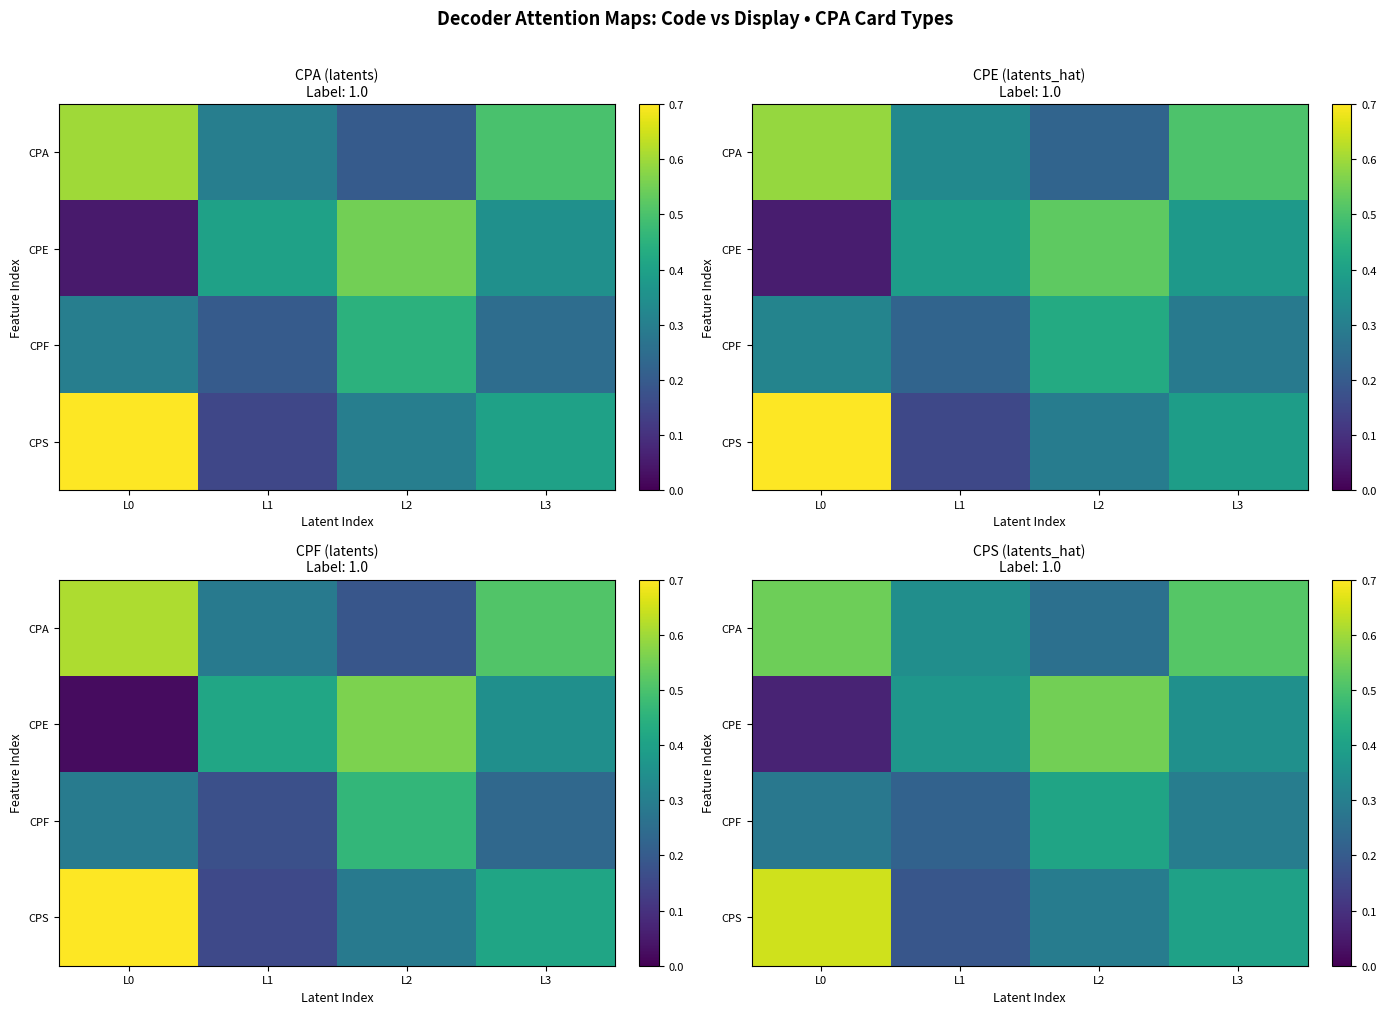

Count the number of categories in the chart.

4